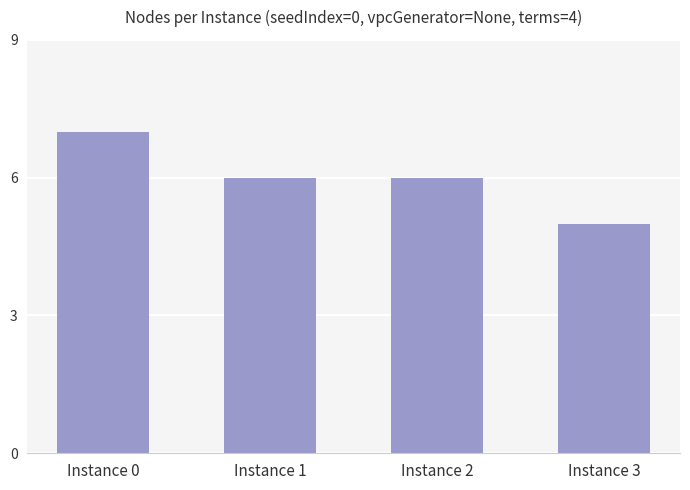

Reading left to right, what are all the values shown in this chart?

Instance 0=7	Instance 1=6	Instance 2=6	Instance 3=5